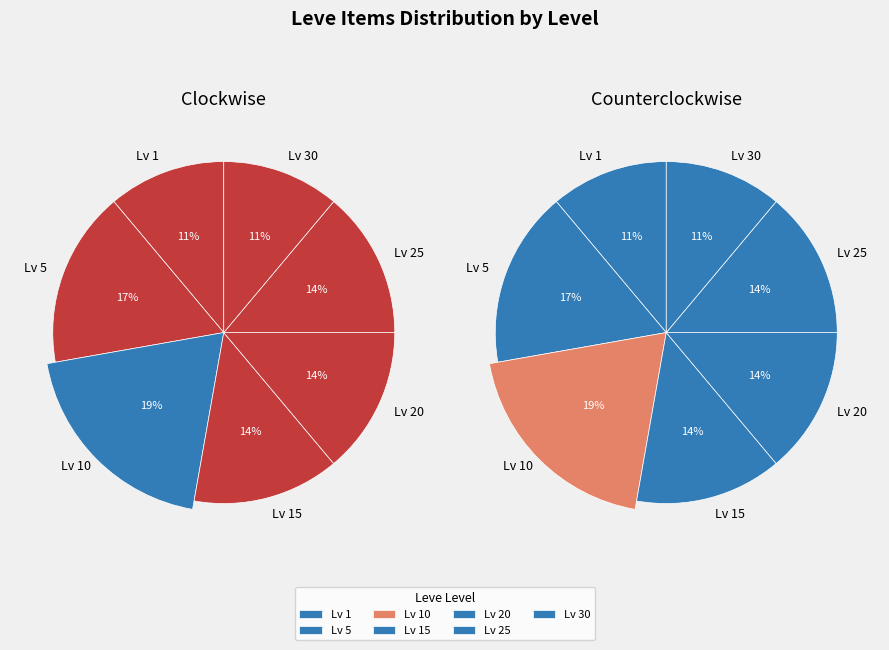

How many slices are in this pie chart?

7